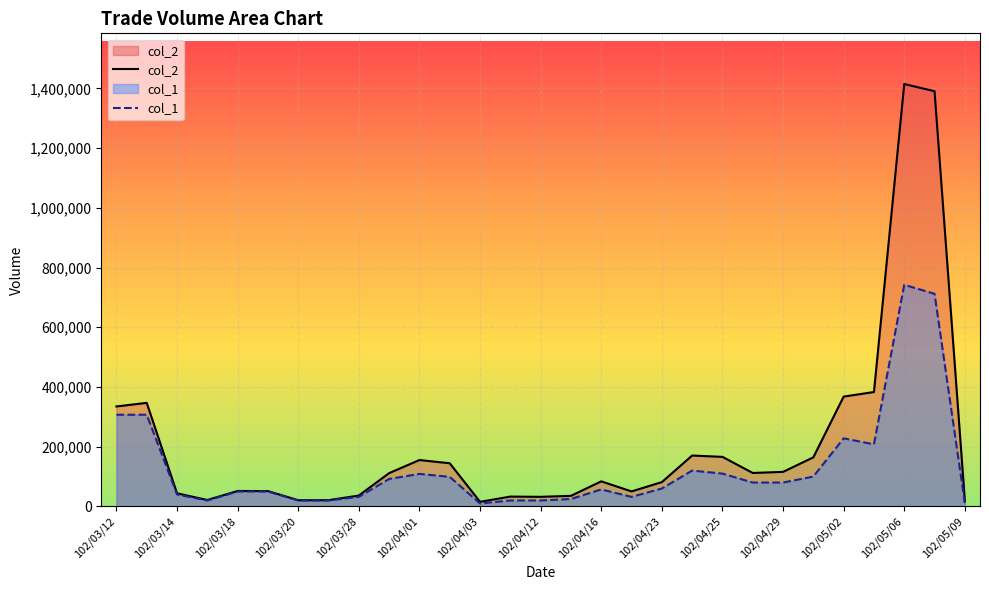

What is the label of the 29th point from the right?

102/03/12